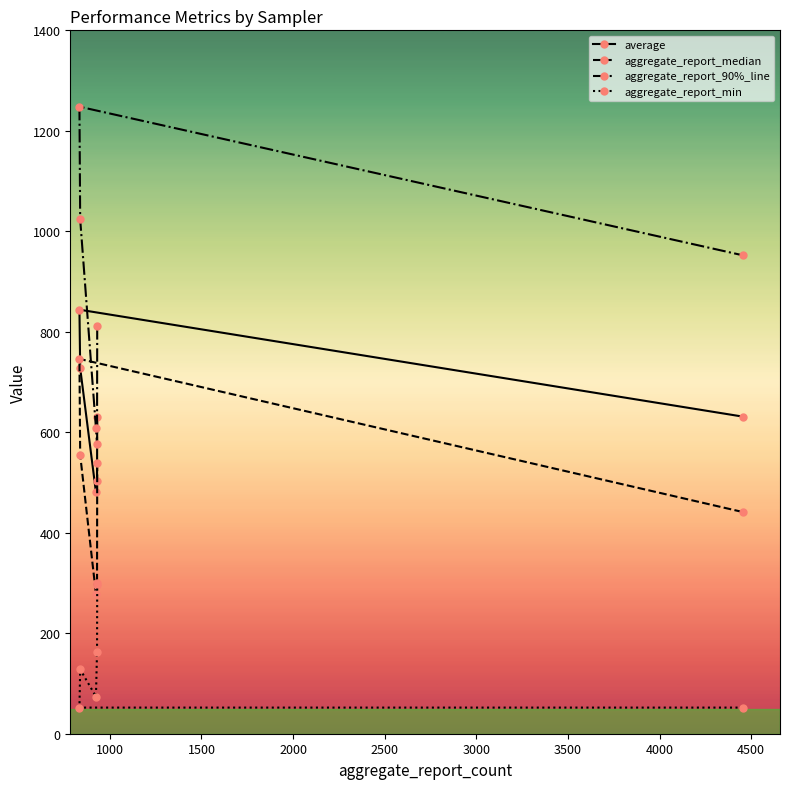

Does the chart display data point markers on the line(s)?

Yes